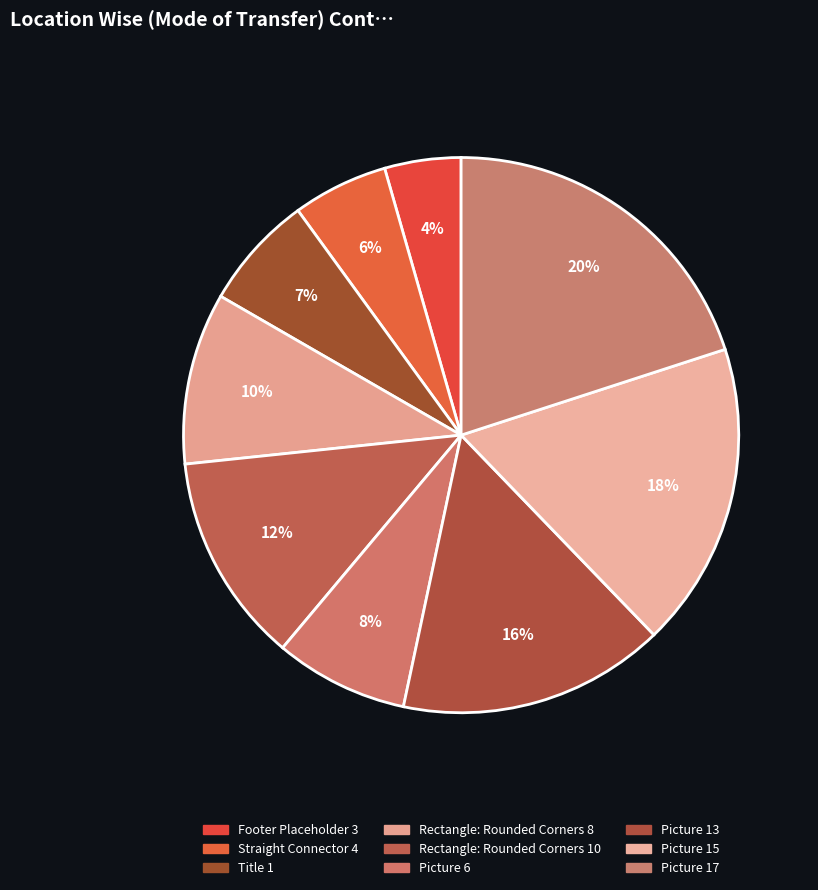

To the nearest percent, what is the average slice percentage?

11%